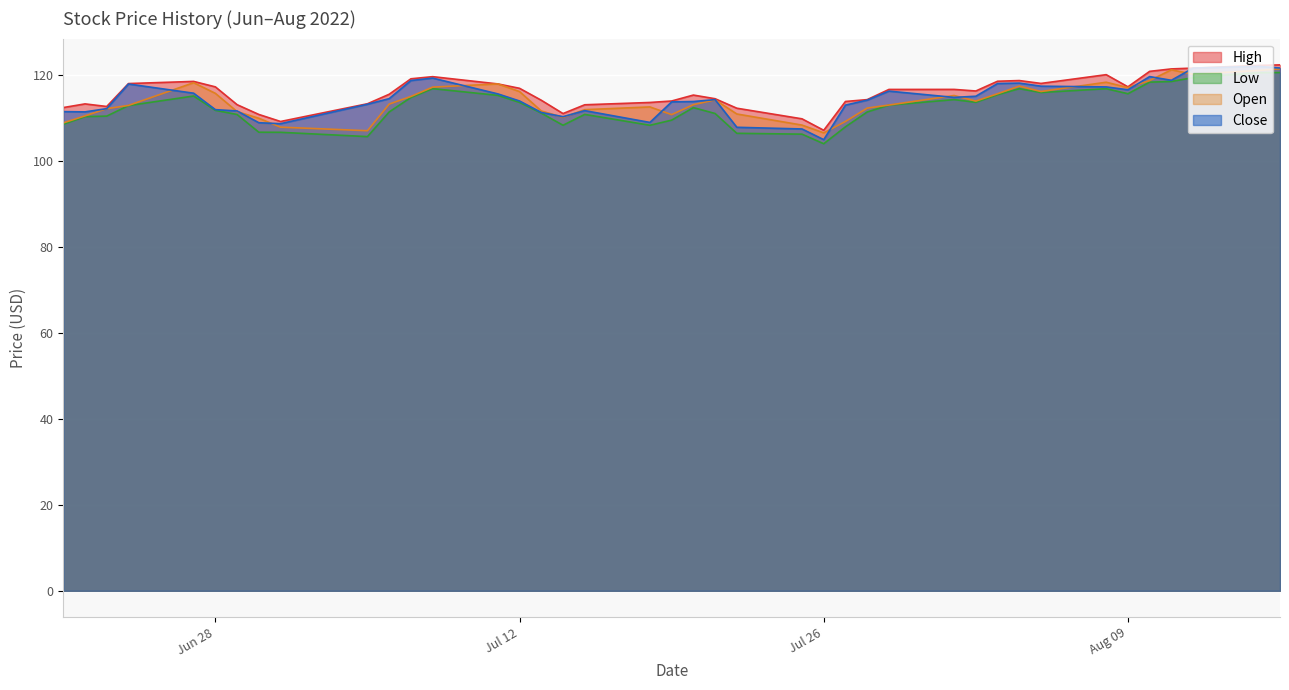

What is the spread (max minus min) of values at Aug 09?

1.6